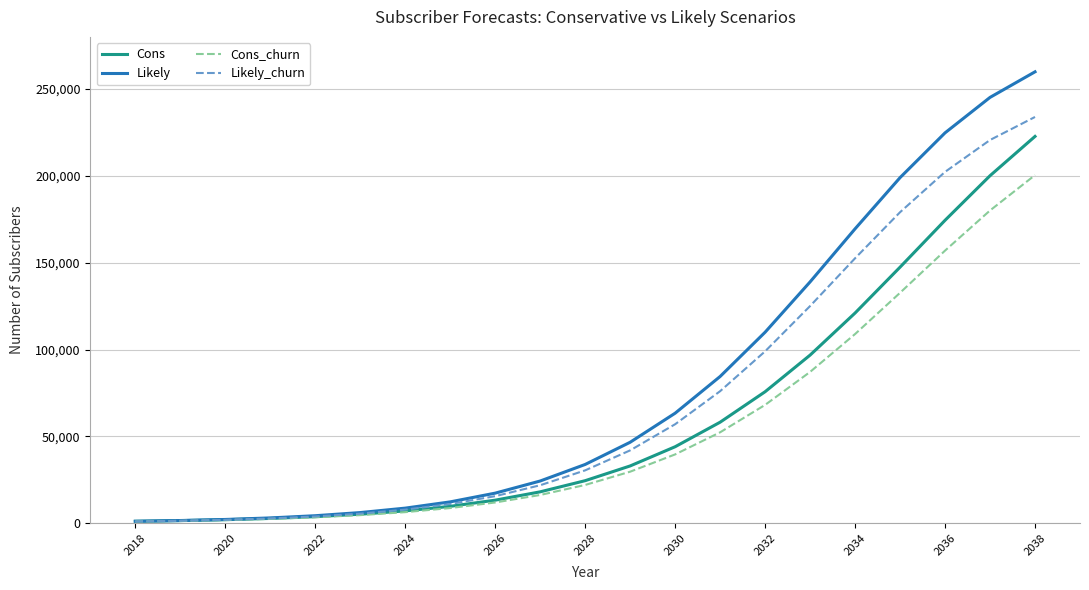

Rank the series by their average value, from lowest to highest.

Cons_churn, Cons, Likely_churn, Likely